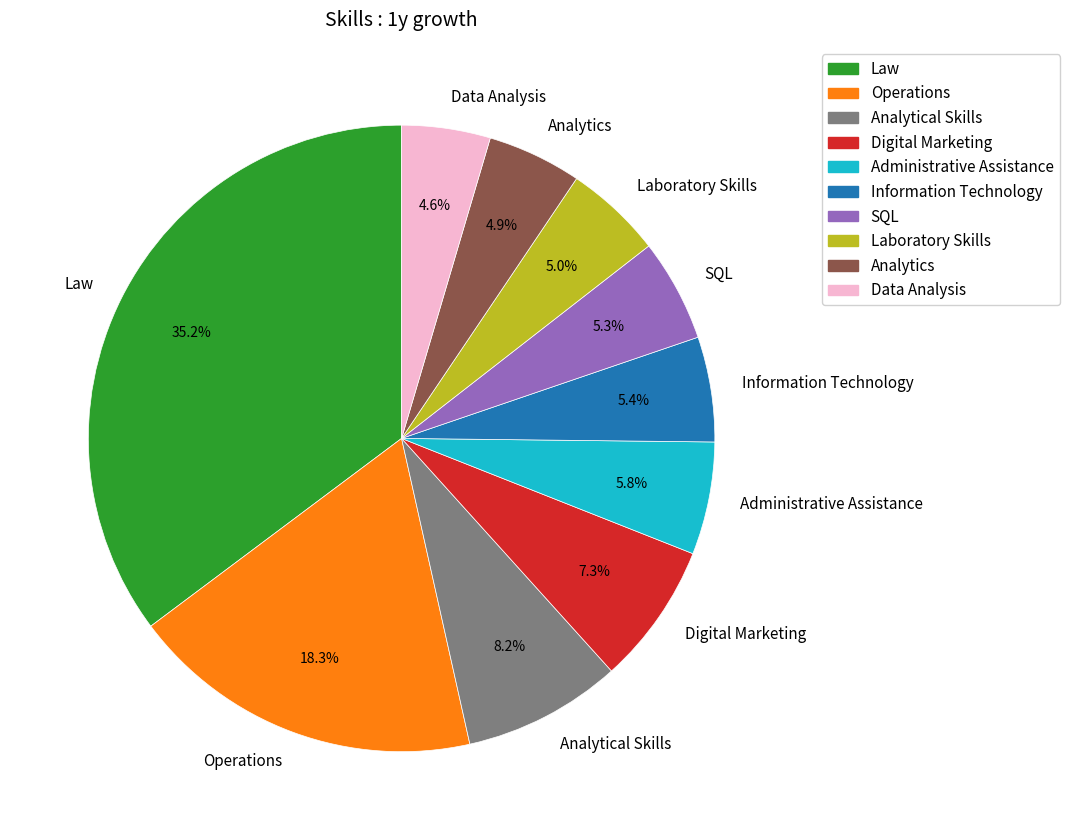

Is Administrative Assistance the majority of the pie?

No